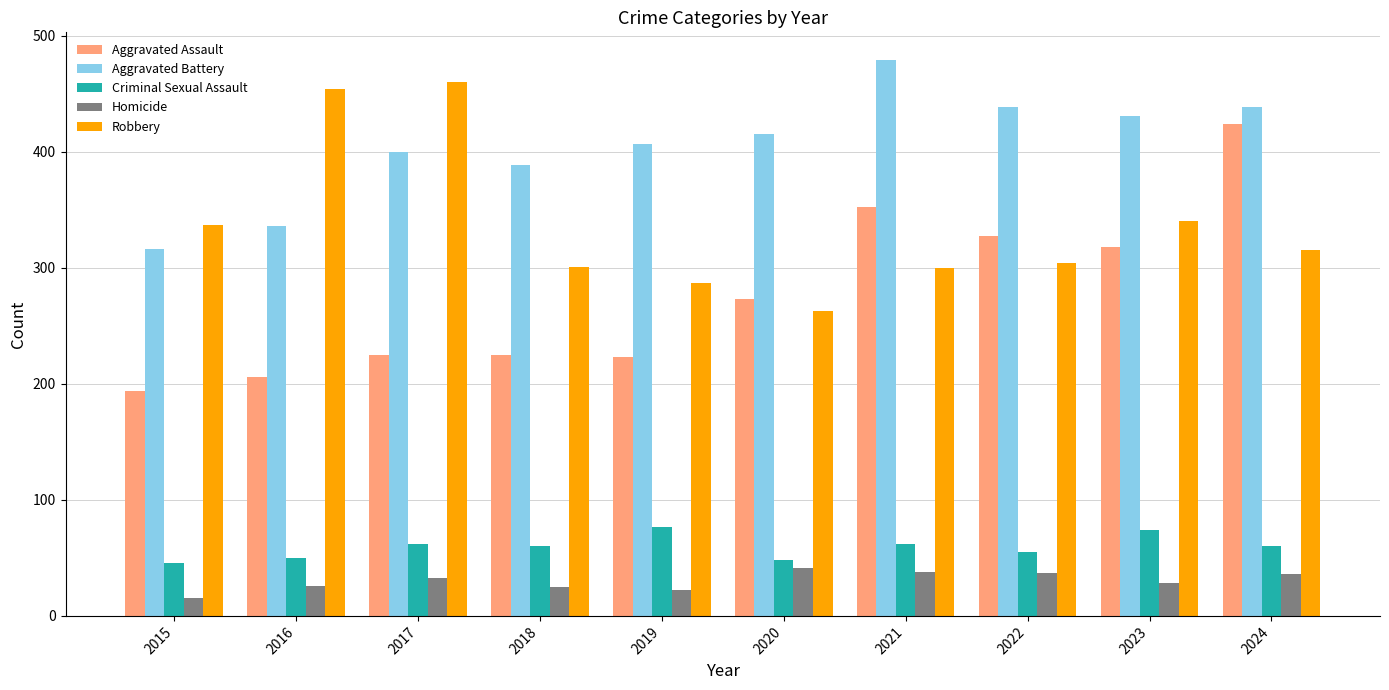

What is the difference between the second highest and second lowest values in the Aggravated Battery series?

103